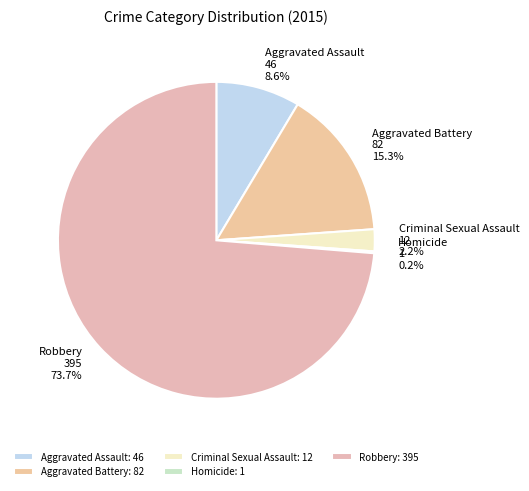

True or false: Criminal Sexual Assault accounts for 17% of the total.

False